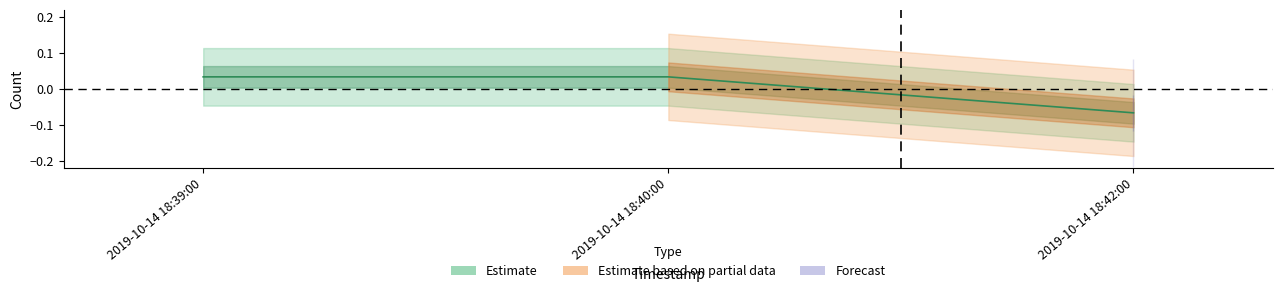

Rank the categories by value from highest to lowest.

2019-10-14 18:39:00, 2019-10-14 18:40:00, 2019-10-14 18:42:00